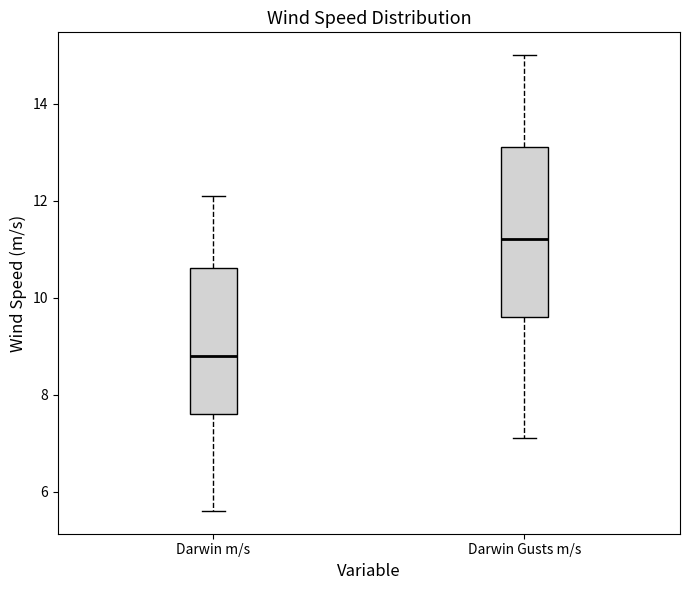

Reading left to right, transcribe this box plot: for each box, give where its median line is, the range the box spans, and where its two whiskers end, as read against the y-axis. The values are not printed on the chart, so give them approximately, as read against the axis.

Darwin m/s: median 8.8, box 7.6 to 10.6, whiskers 5.6 to 12.2
Darwin Gusts m/s: median 11.2, box 9.6 to 13.2, whiskers 7.2 to 15.0